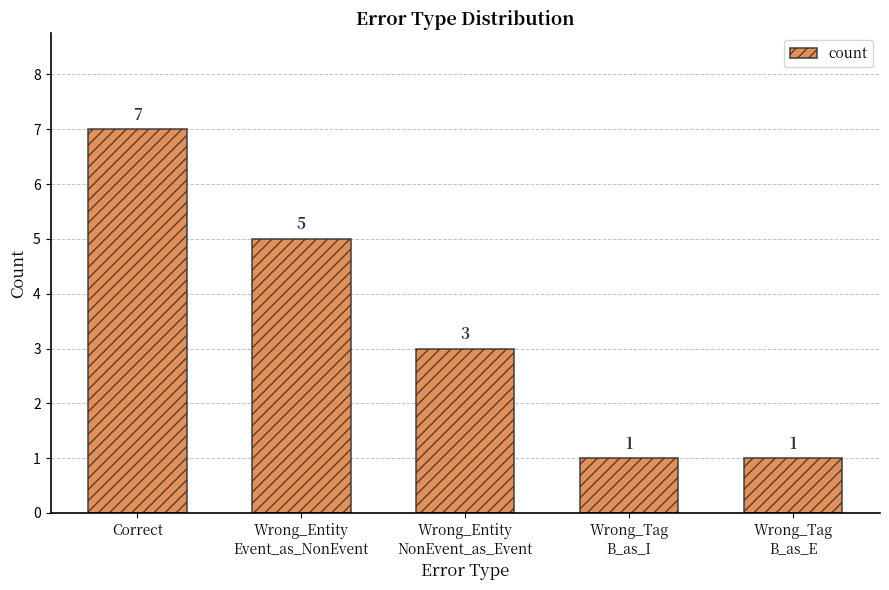

Count the values in the range 1 to 5.

4